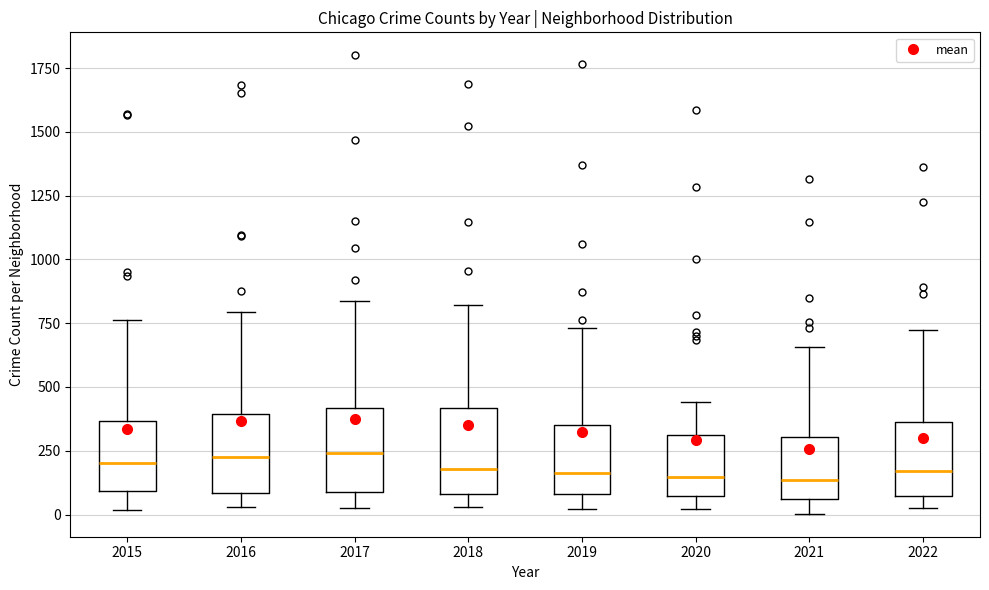

Where is the lower edge of the box at x = 2021 on the y-axis? The values are not printed on the chart, so give them approximately, as read against the axis.

50